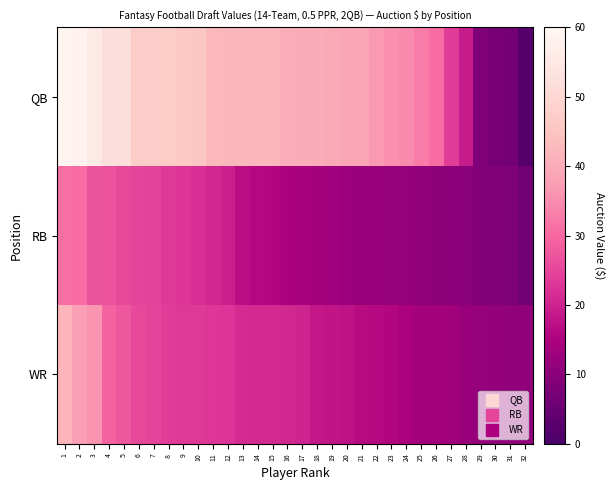

Which series has the largest total across all categories?

QB